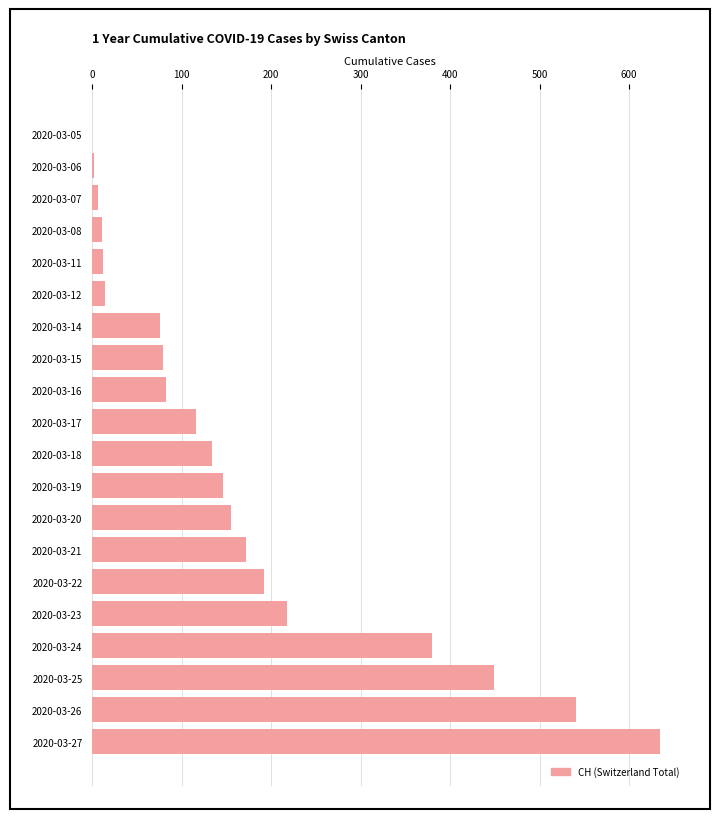

Where is the data nearest to the value 317?

2020-03-24